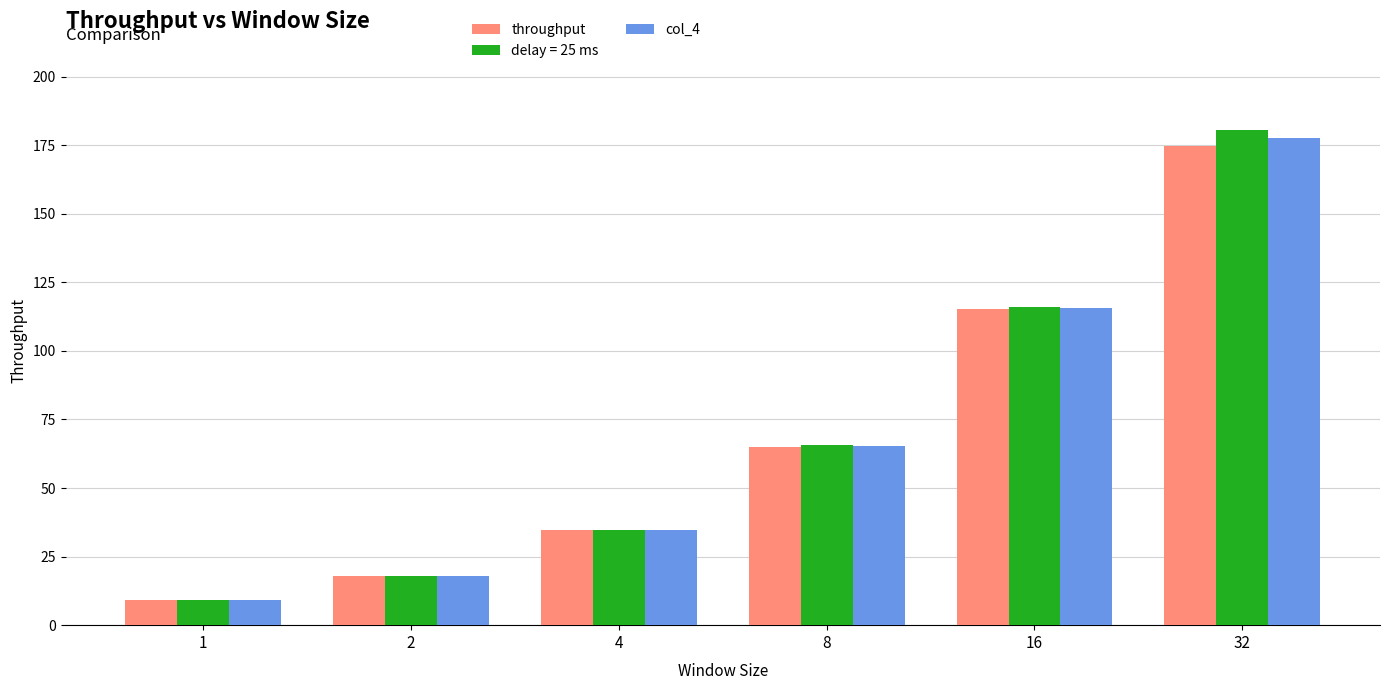

At which label does col_4 first exceed 65?

8